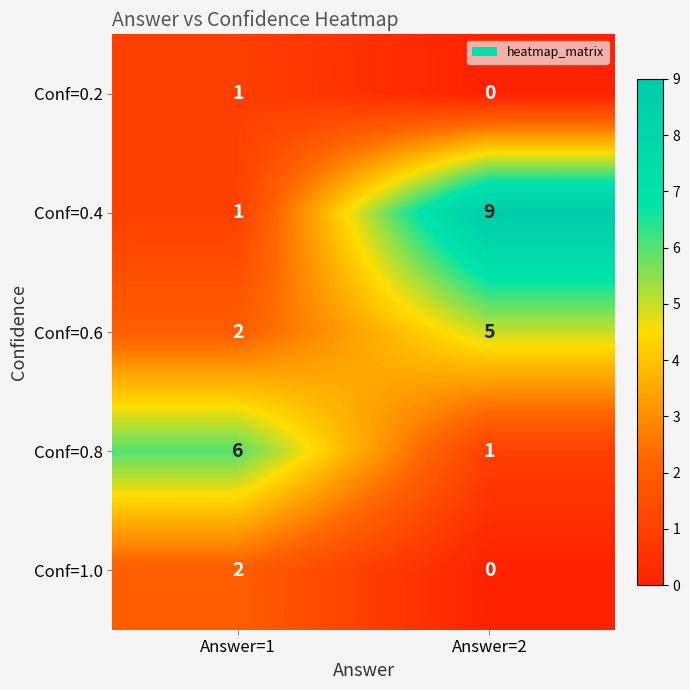

Between Answer=1 and Answer=2, which series saw the biggest shift?

Conf=0.4